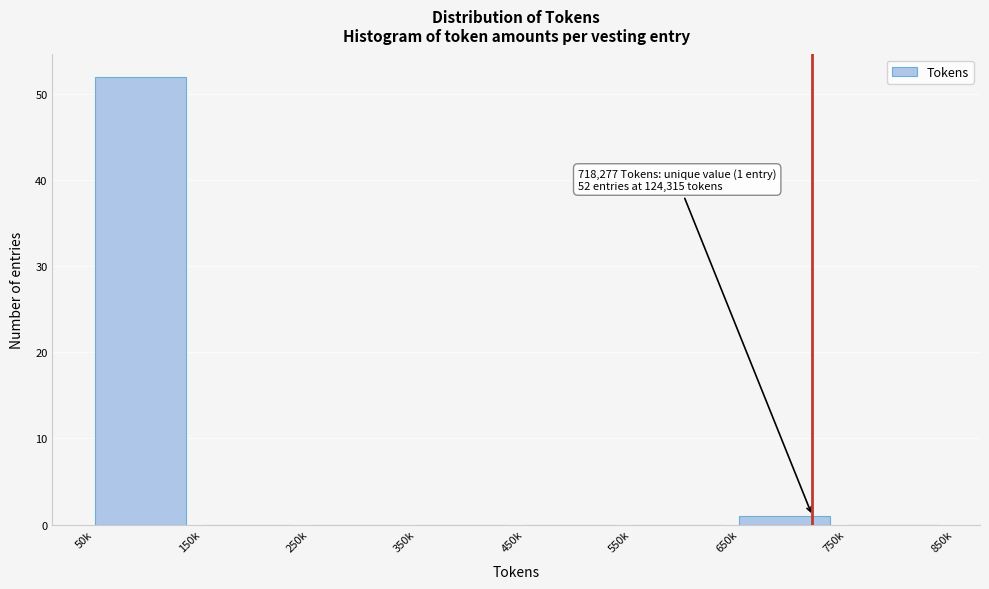

Reading left to right, list all the values displayed in this chart.

50k=52	150k=0	250k=0	350k=0	450k=0	550k=0	650k=1	750k=0